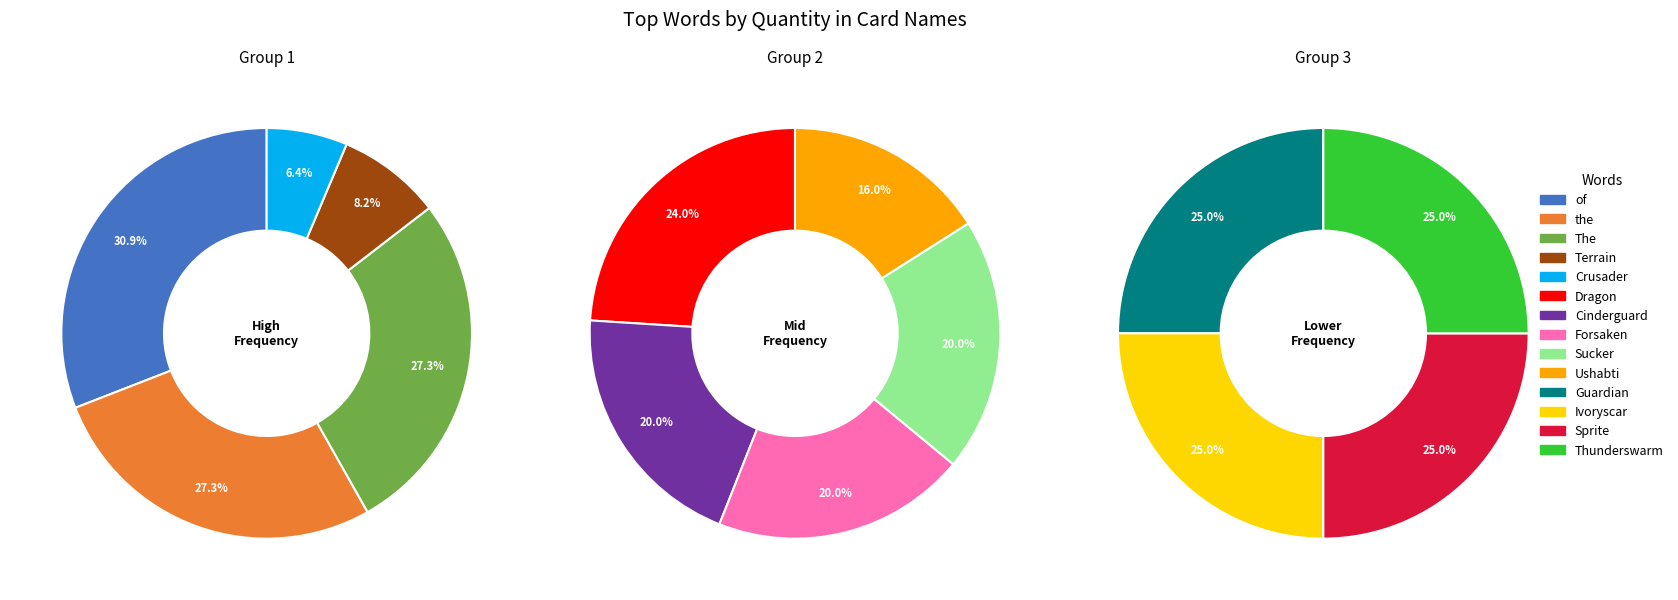

Is the sum of Crusader and the greater than half?

No